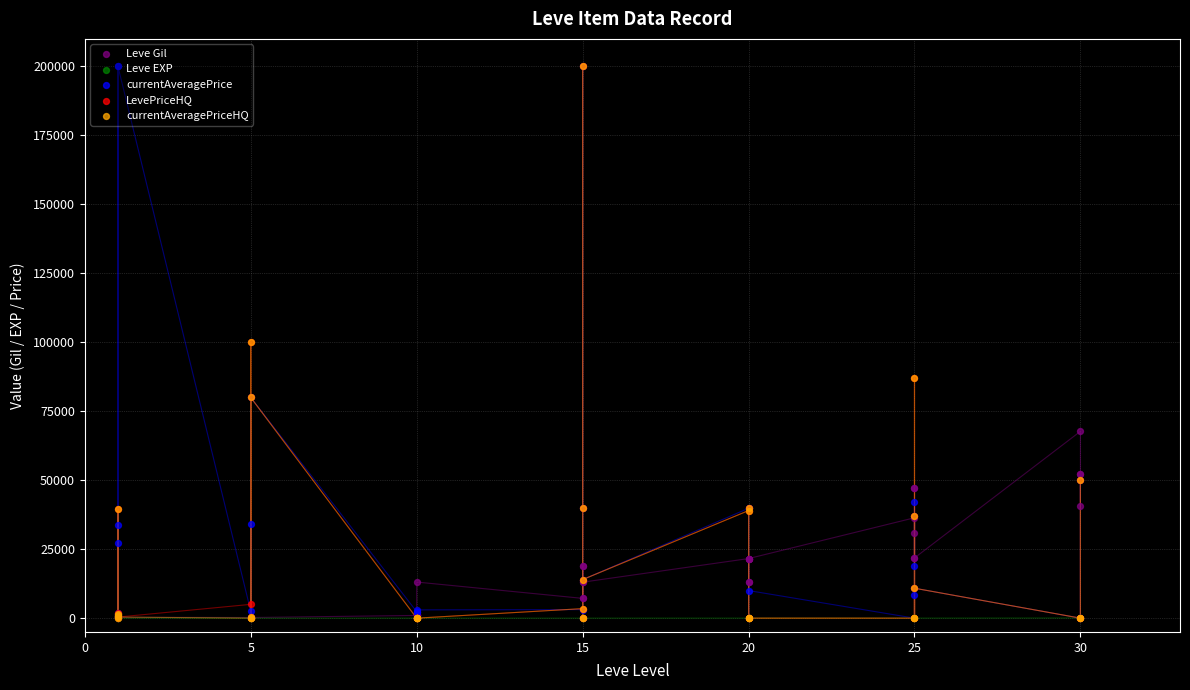

Which series reaches the minimum Y coordinate?

currentAveragePrice